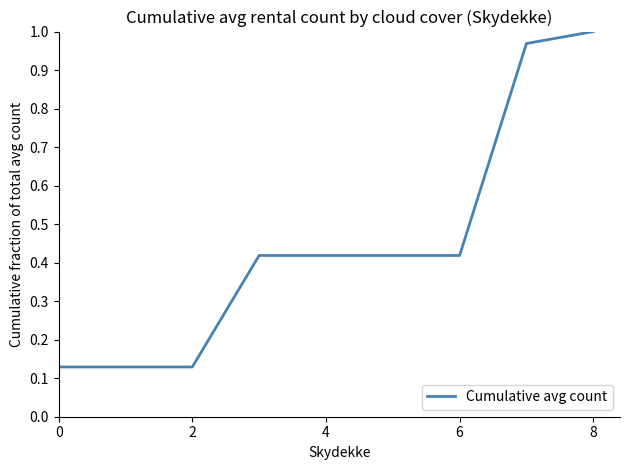

What is the difference between the maximum and minimum values?

0.9